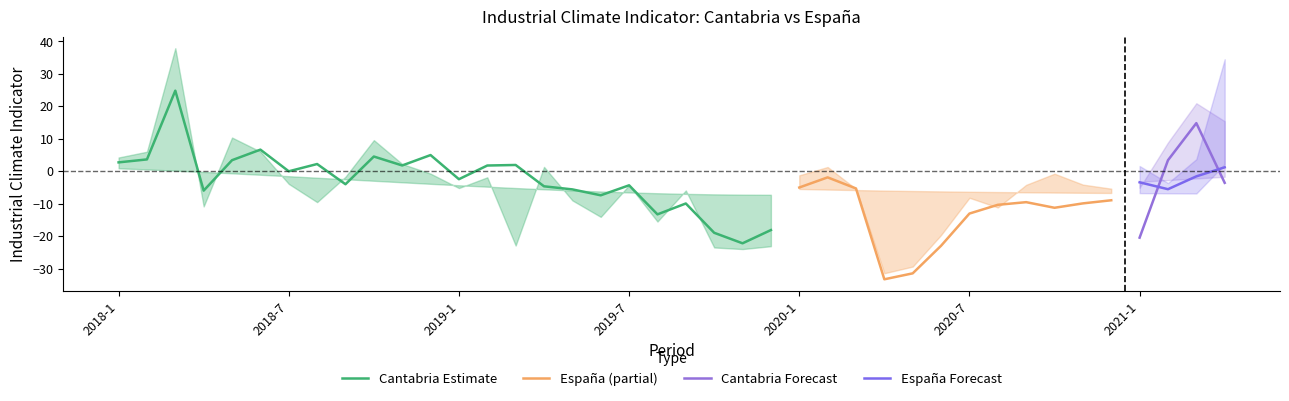

True or false: Espana_center has more than 2 interior local peaks.

True